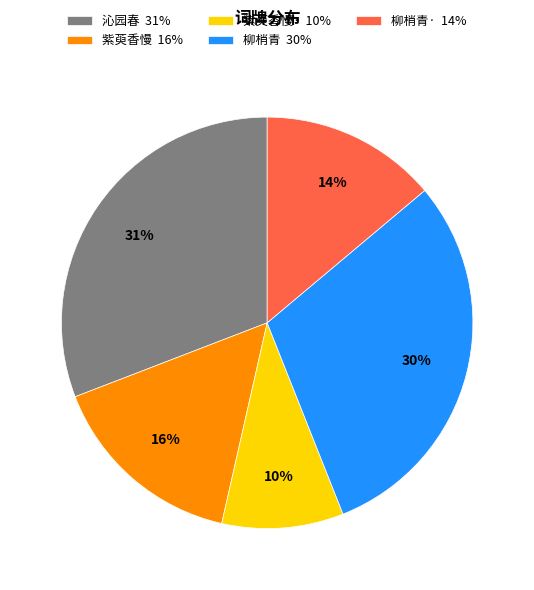

To the nearest percent, what is the difference between the 柳梢青· 14% and 沁园春 31% slice percentages?

17%